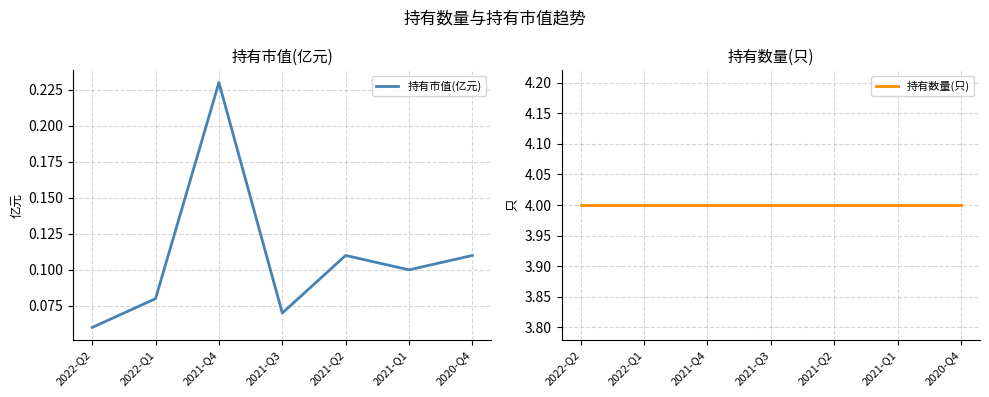

How many lines are shown in the chart?

2